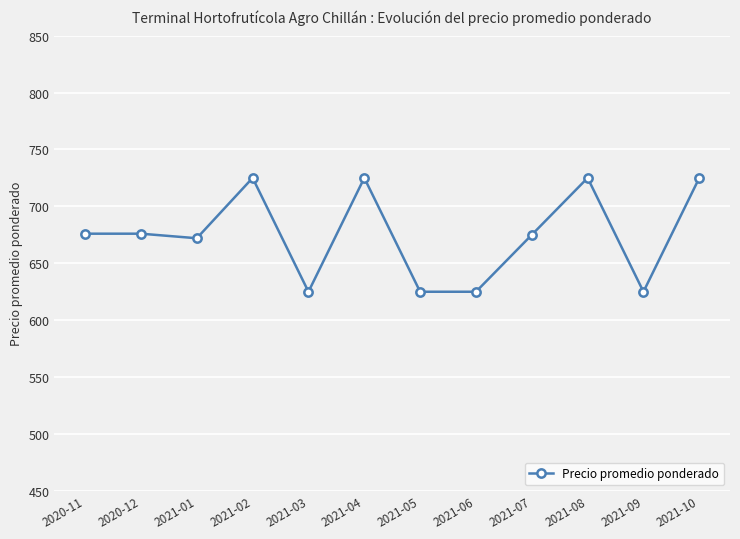

What is the label of the 11th point from the left?

2021-09